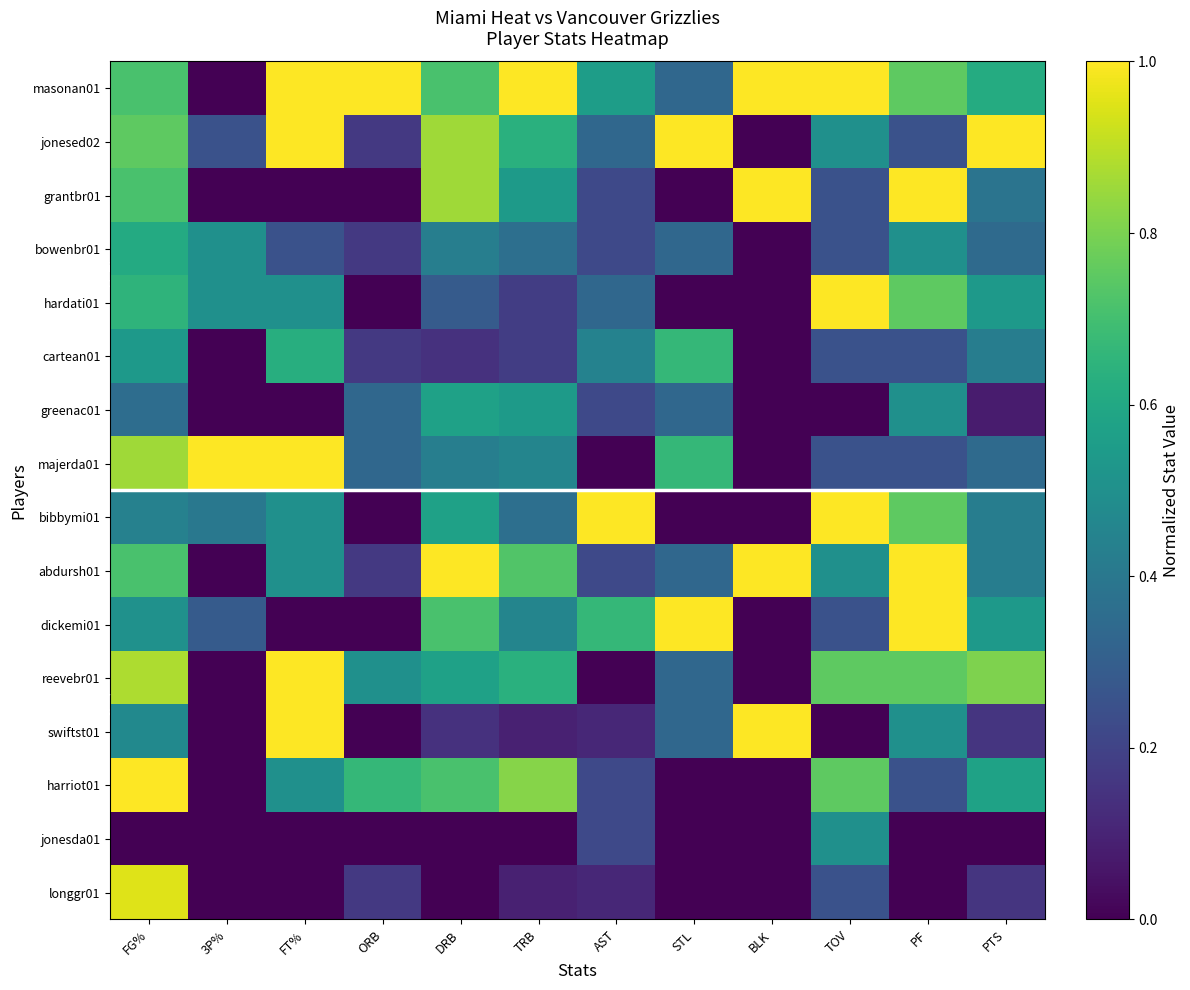

Which series has the largest total across all categories?

masonan01